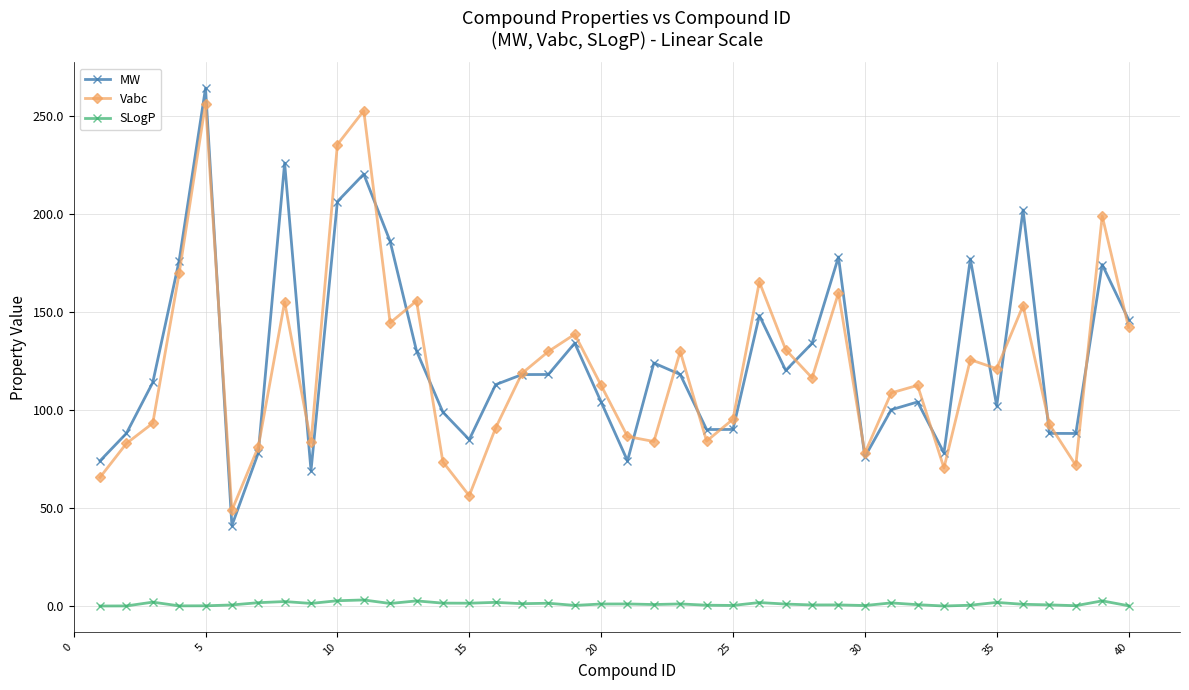

What is the maximum value shown in the chart?

264.3